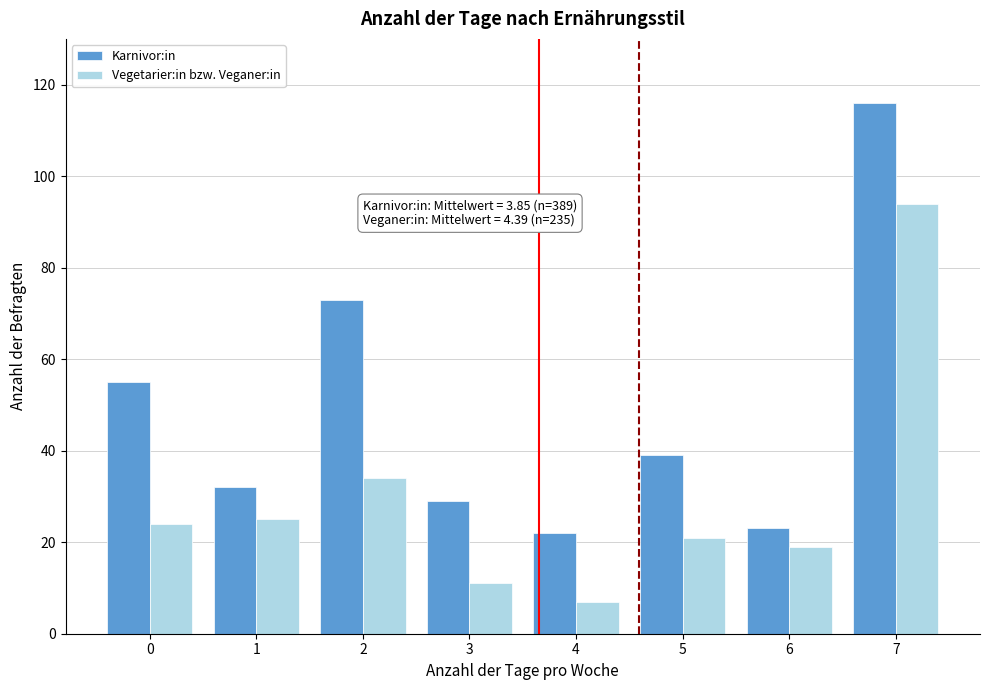

Reading right to left, transcribe all the data shown in this chart.

Karnivor:in: 7=116	6=23	5=39	4=22	3=29	2=73	1=32	0=55
Vegetarier:in bzw. Veganer:in: 7=94	6=19	5=21	4=7	3=11	2=34	1=25	0=24